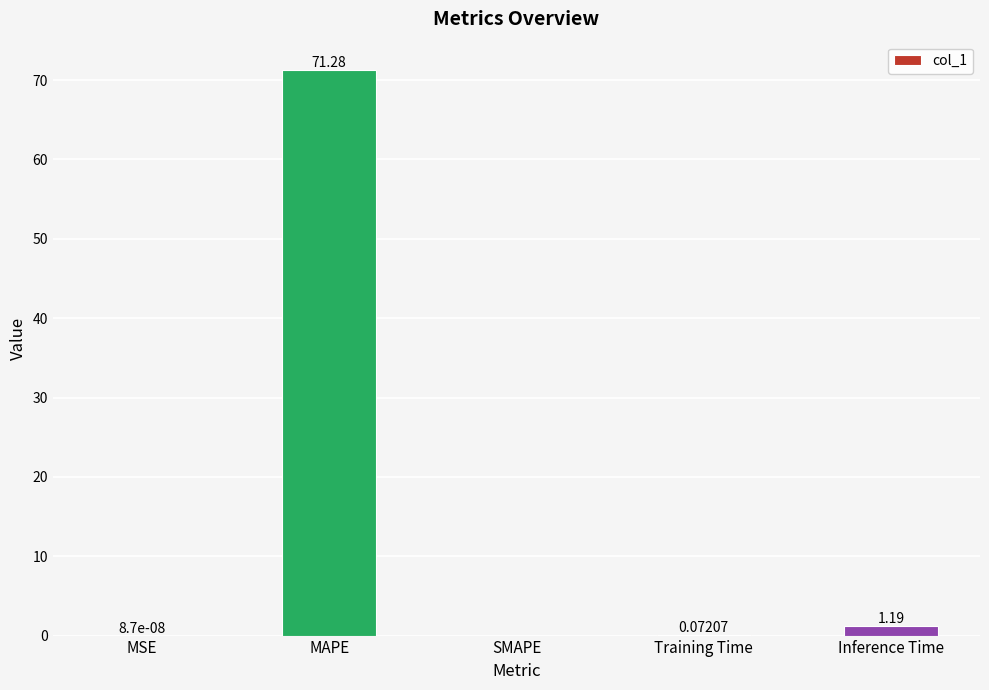

At which category does the chart reach its peak across all series?

MAPE